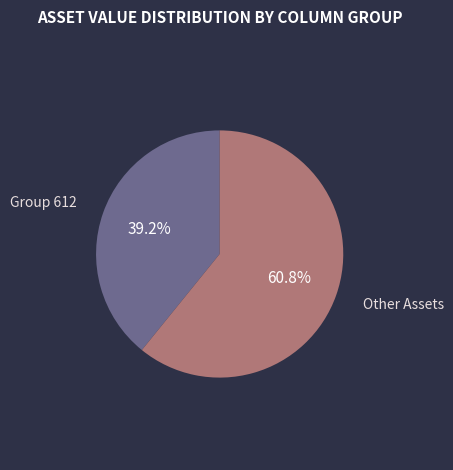

Is Group 612 the majority of the pie?

No